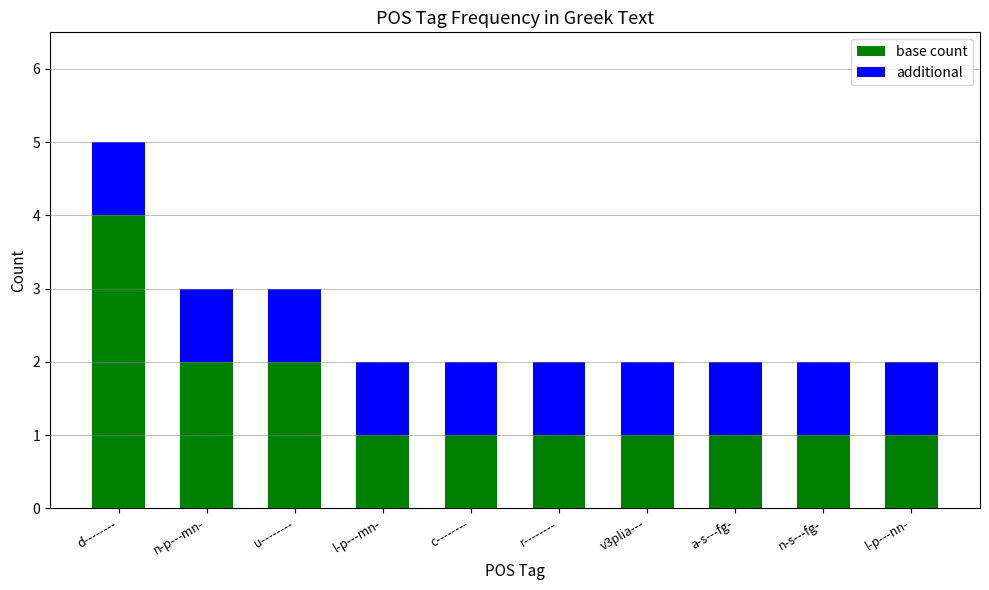

At which category is the sum across all series the highest?

d--------